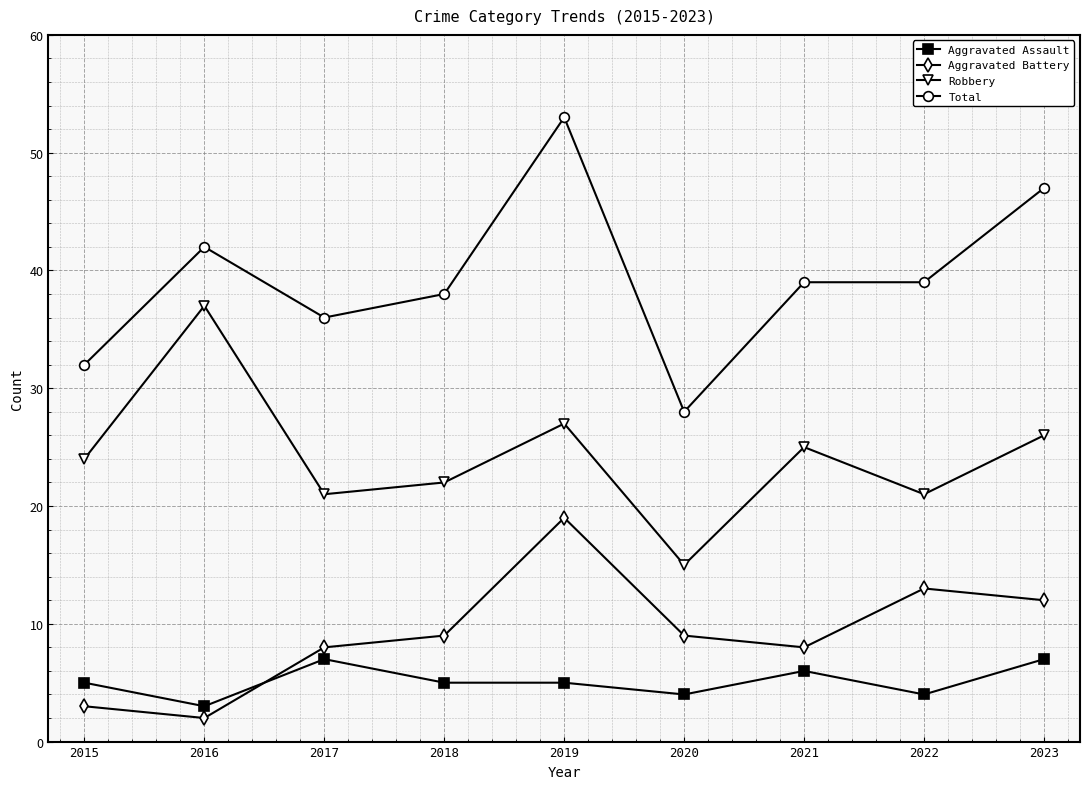

What is the difference between the Aggravated Assault values at 2018 and 2023?

2